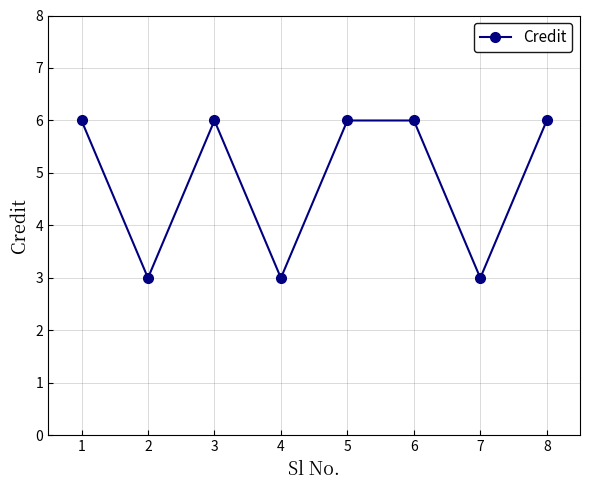

Is it true that the value at 8 is 3?

False